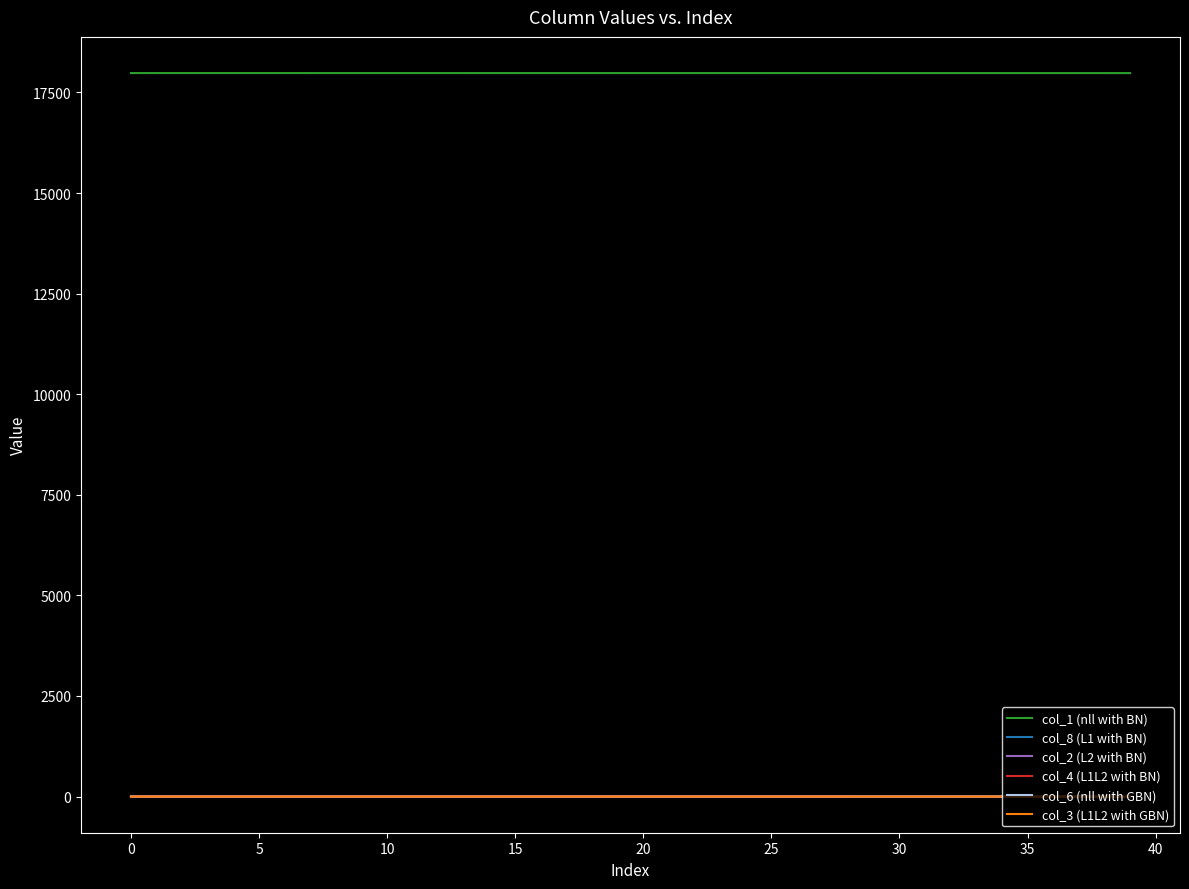

Rank the series by their maximum value, from lowest to highest.

col_3 (L1L2 with GBN), col_4 (L1L2 with BN), col_6 (nll with GBN), col_2 (L2 with BN), col_8 (L1 with BN), col_1 (nll with BN)